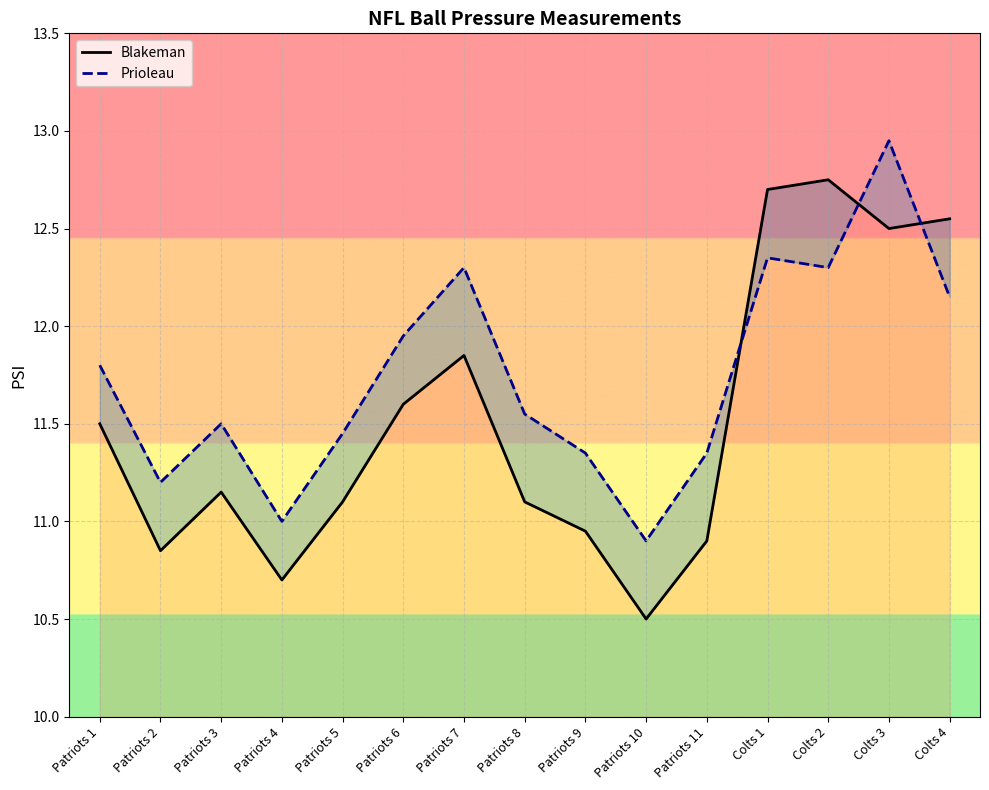

Which category has the lowest value in the Blakeman series?

Patriots 10